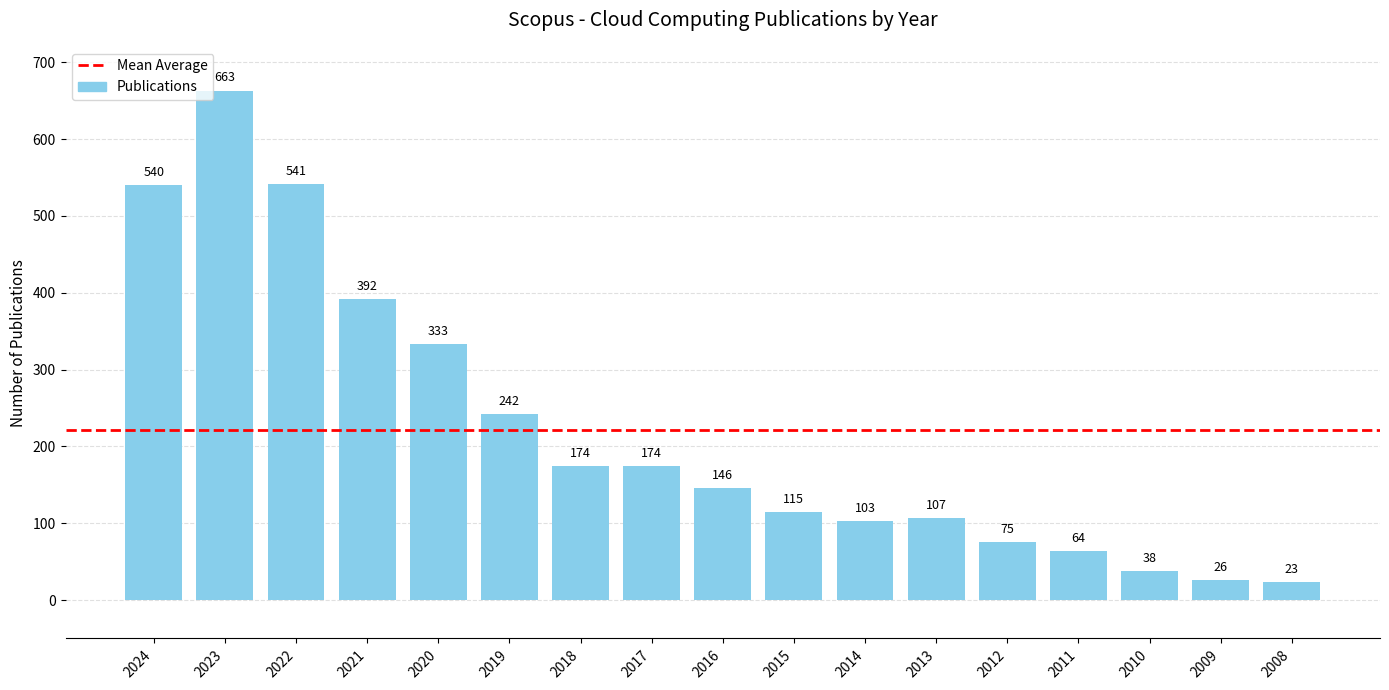

What is the sum of all values?

3756